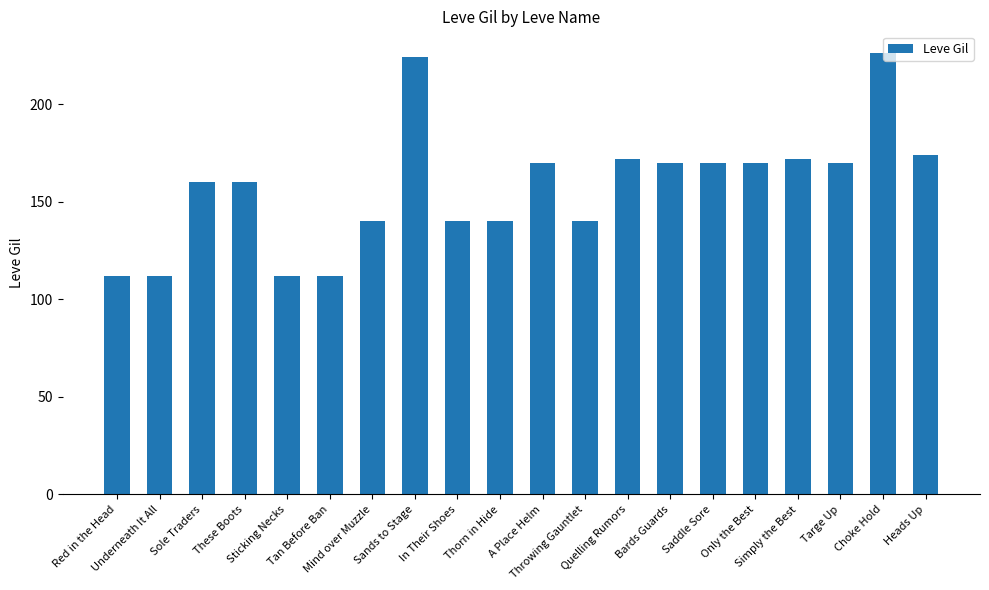

How many categories are shown in the chart?

20